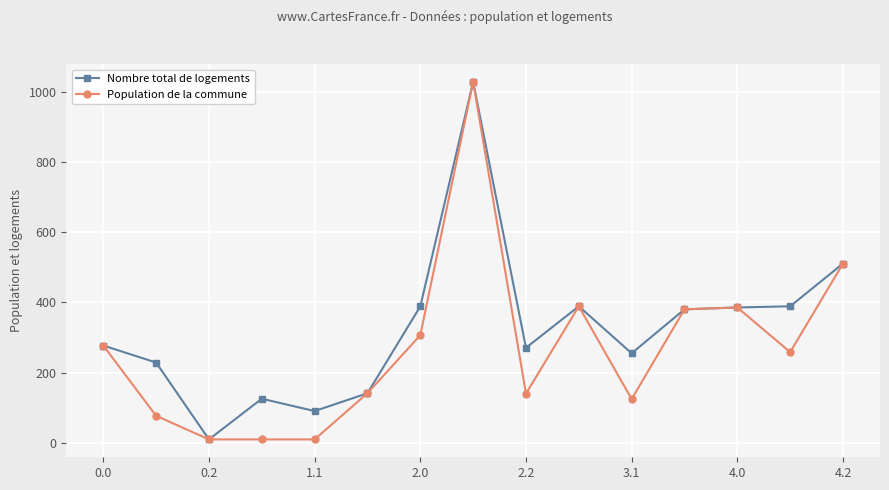

What is the maximum value for Population de la commune?

1027.5